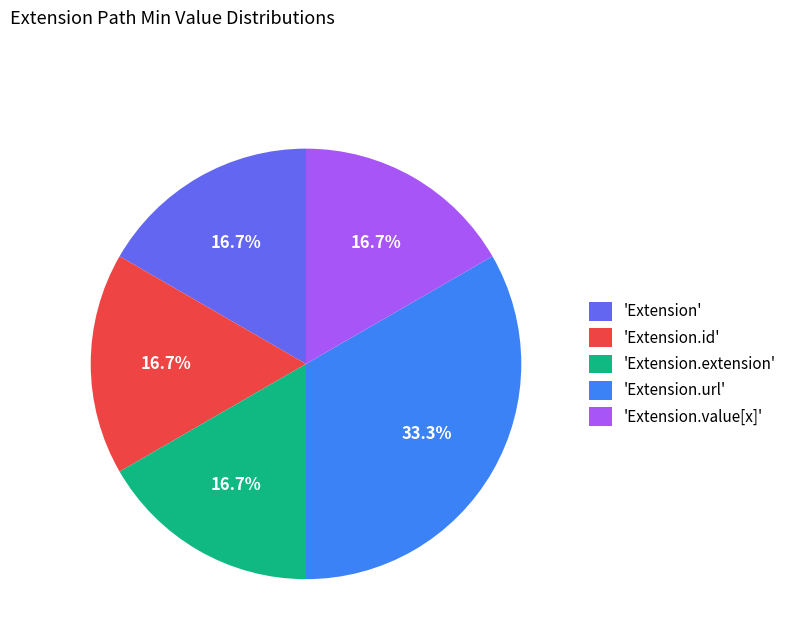

How many slices are in this pie chart?

5